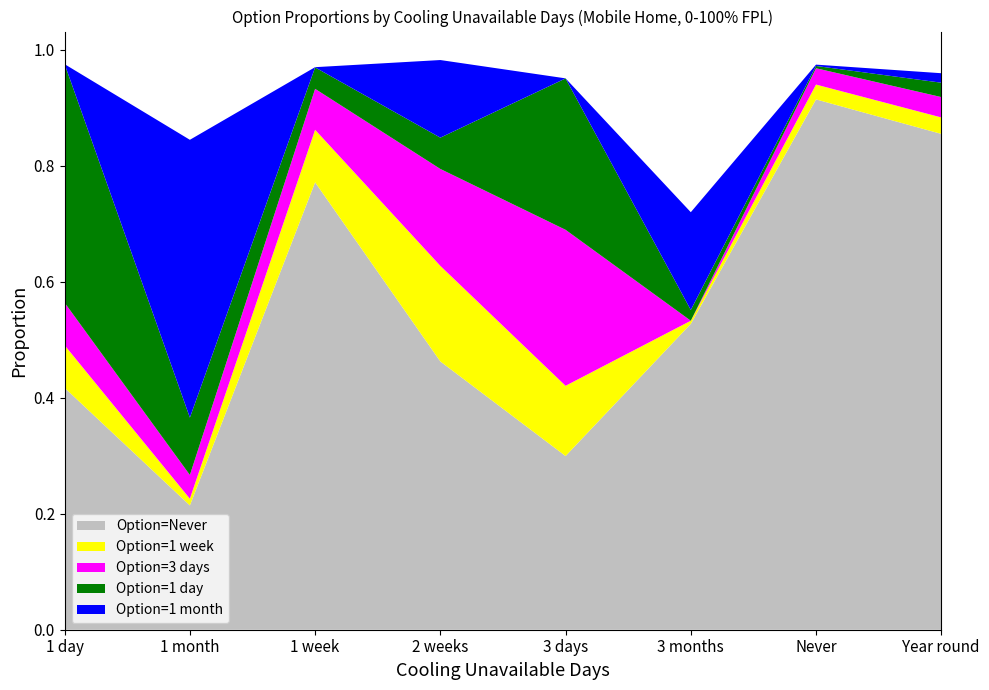

Reading right to left, list all the values displayed in this chart.

Option=Never: 0.9	0.9	0.5	0.3	0.5	0.8	0.2	0.4
Option=1 week: 0.0	0.0	0.0	0.1	0.2	0.1	0.0	0.1
Option=3 days: 0.0	0.0	0.0	0.3	0.2	0.1	0.0	0.1
Option=1 day: 0.0	0.0	0.0	0.3	0.1	0.0	0.1	0.4
Option=1 month: 0.0	0.0	0.2	0.0	0.1	0.0	0.5	0.0